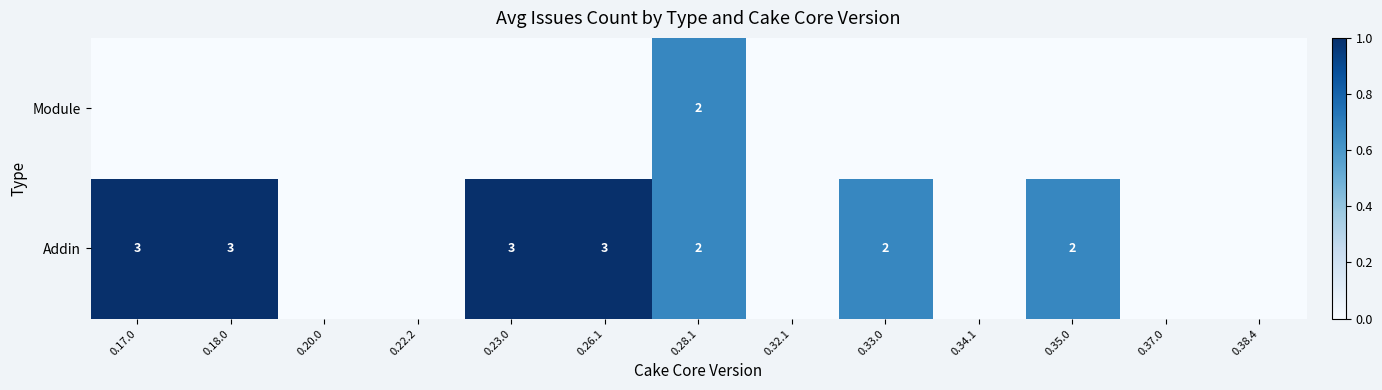

True or false: Addin has a value of 2 at 0.33.0.

True